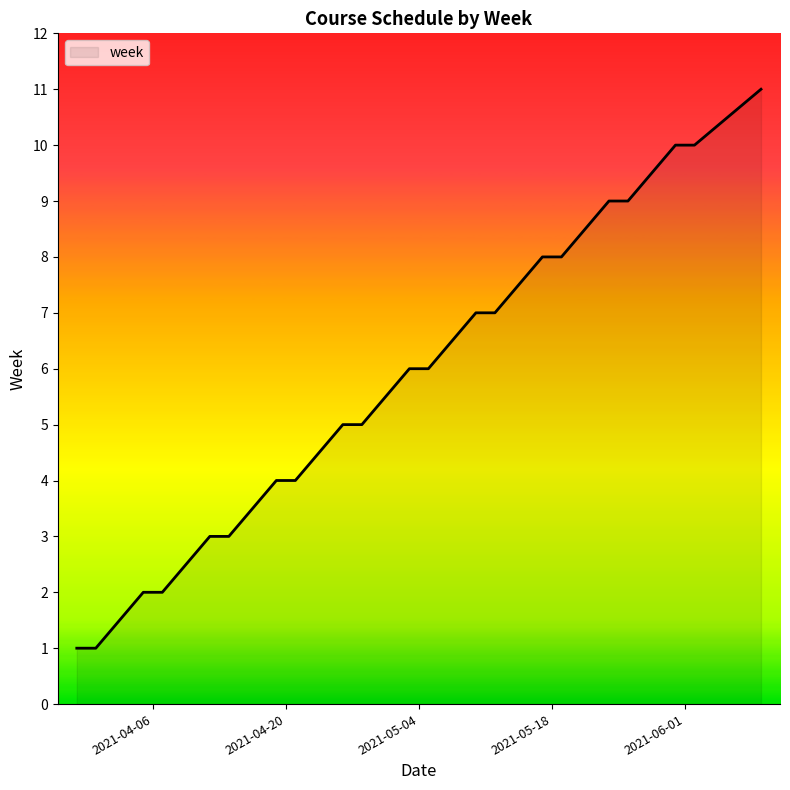

What is the maximum value shown in the chart?

11